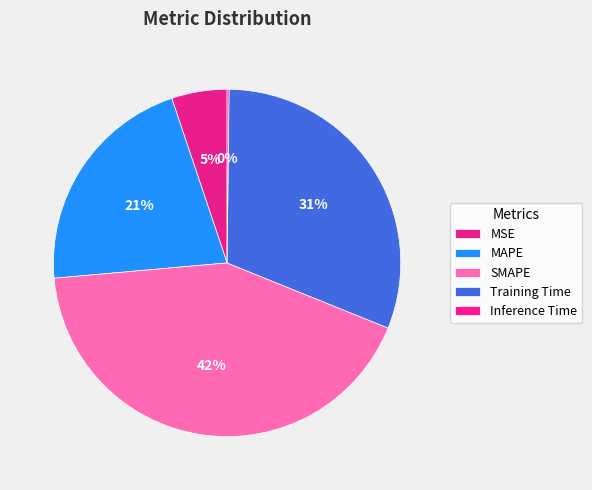

Does any single category account for the majority?

No